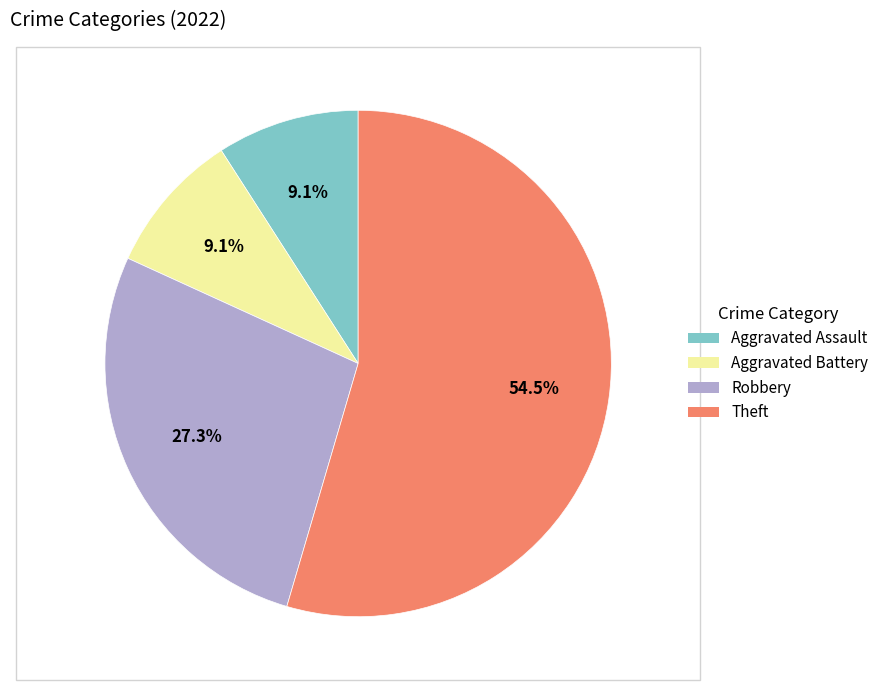

To the nearest percent, what is the average slice percentage?

25%